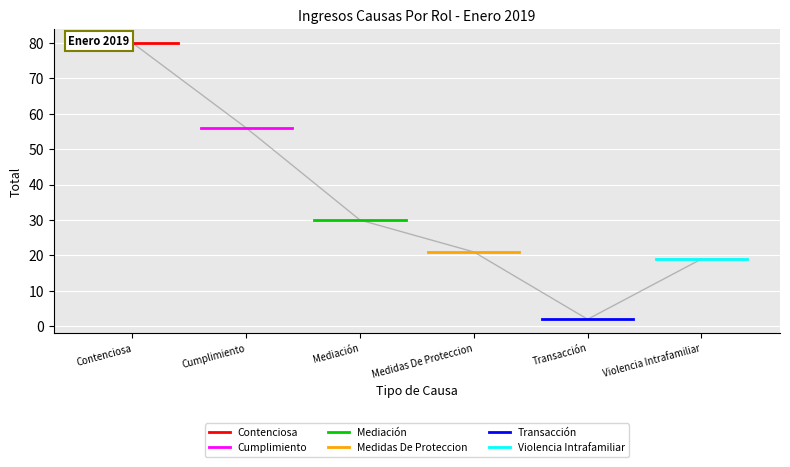

List the series in order of their peak value, lowest first.

Transacción, Violencia Intrafamiliar, Medidas De Proteccion, Mediación, Cumplimiento, Contenciosa